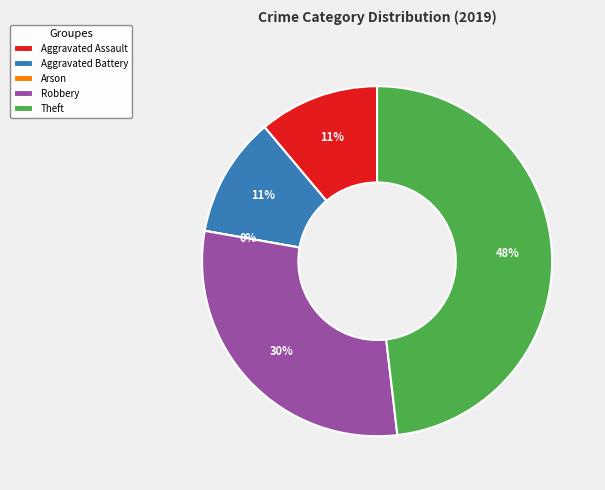

Is there any slice that represents more than half of the pie?

No